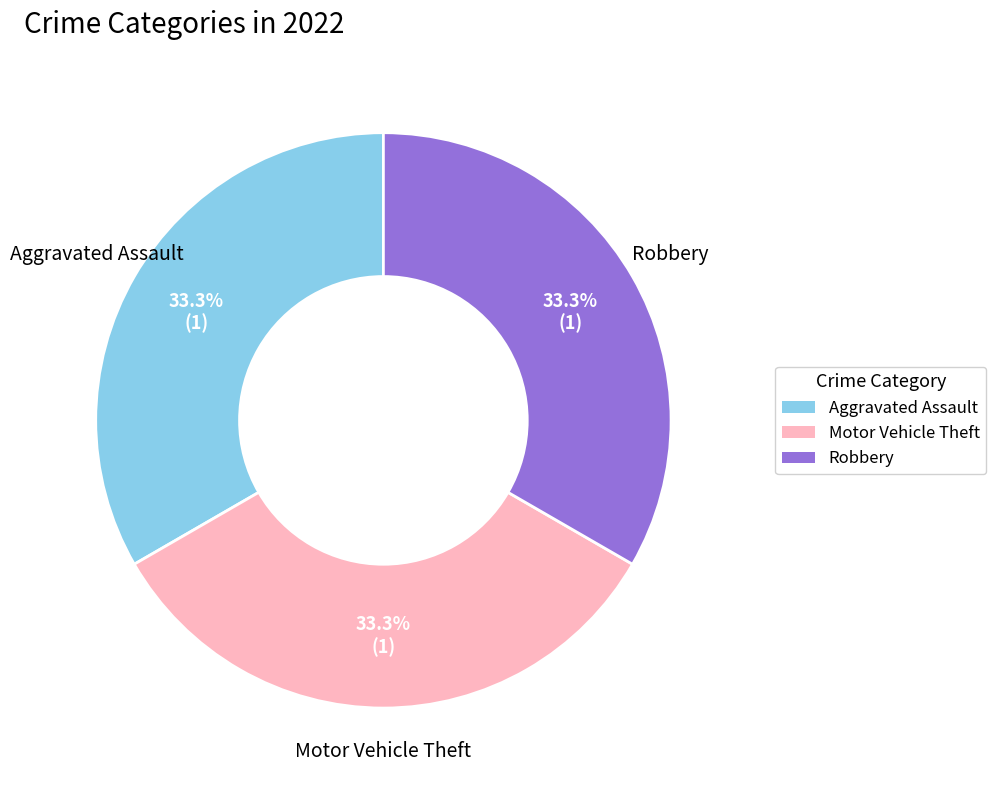

Is there any slice that represents more than half of the pie?

No